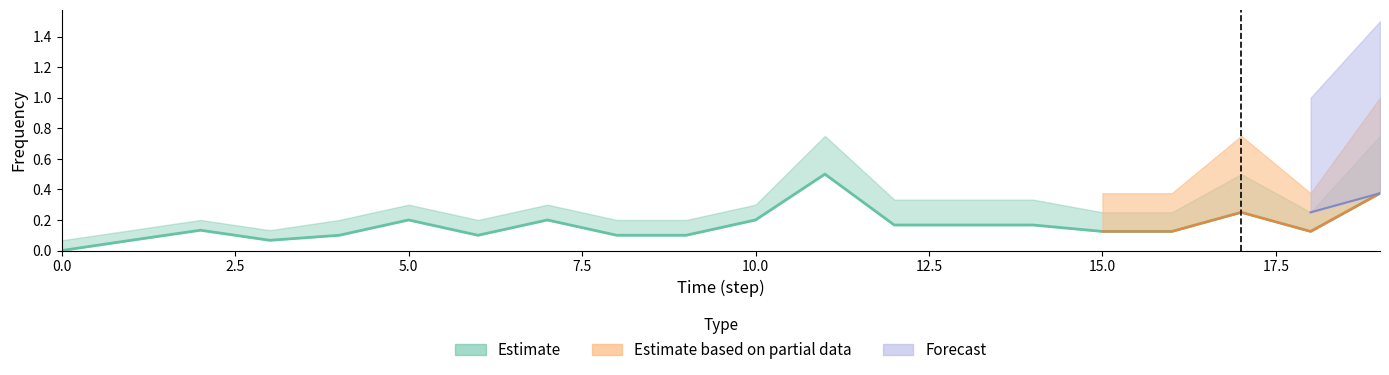

The value of Estimate_based_upper at 16 is 0.4. True or false?

True